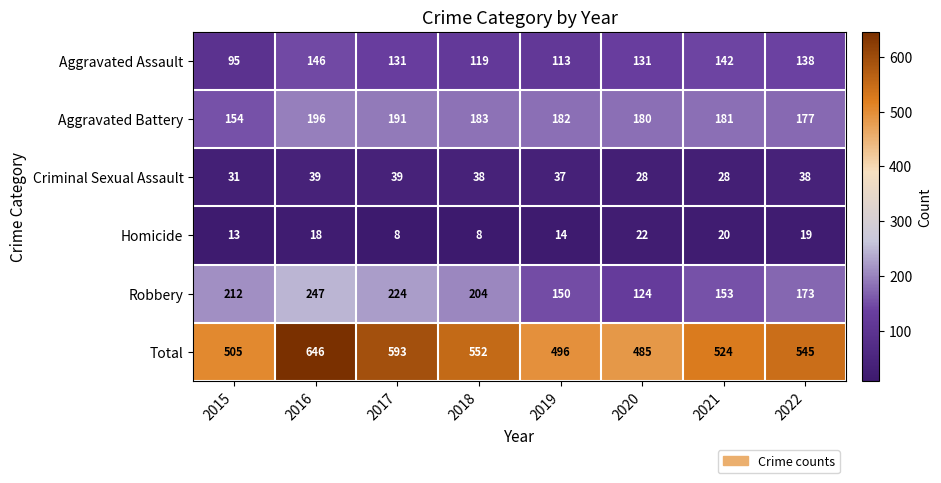

Is it true that Aggravated Battery equals 196 at 2016?

True